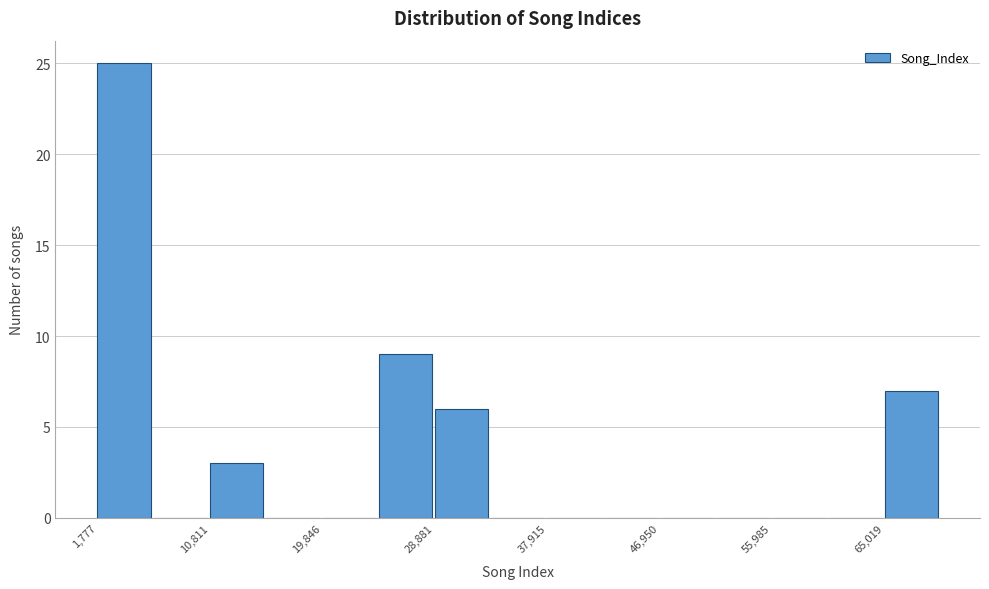

Reading left to right, list every bar in this chart as the range it spans on the x-axis followed by its height. Neither the bar edges nor the heights are printed on the chart, so give them approximately, as read against the axes.

2000 to 6000: 25
6000 to 11000: 0
11000 to 15000: 3
15000 to 20000: 0
20000 to 24000: 0
24000 to 29000: 9
29000 to 33000: 6
33000 to 38000: 0
38000 to 42000: 0
42000 to 47000: 0
47000 to 51000: 0
51000 to 56000: 0
56000 to 61000: 0
61000 to 65000: 0
65000 to 70000: 7